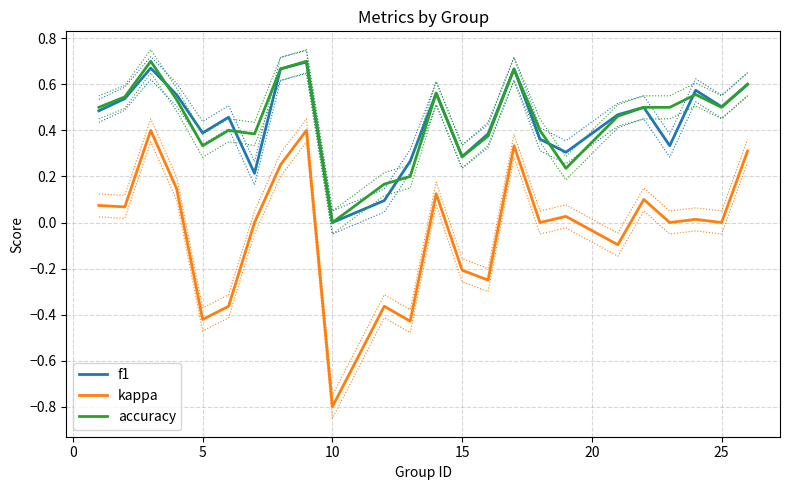

True or false: accuracy and kappa cross at least once.

False